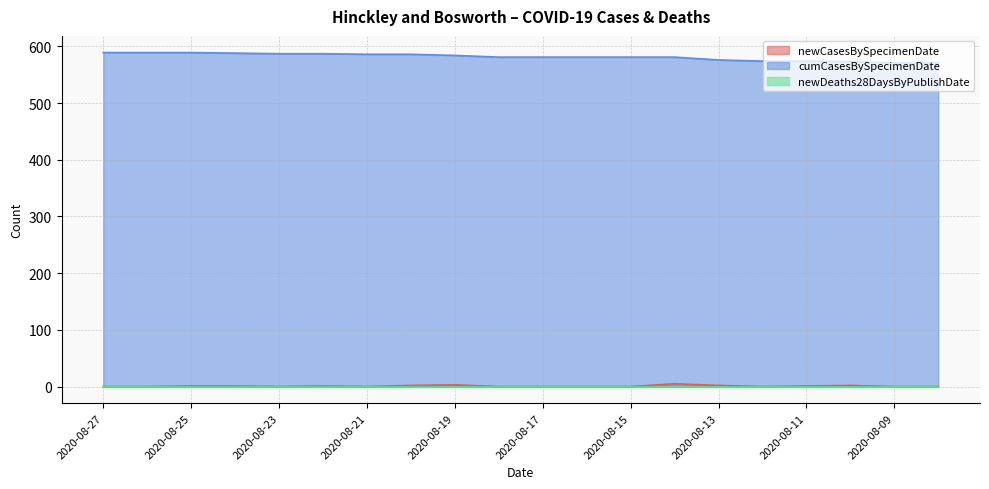

Is it true that newCasesBySpecimenDate equals 2 at 2020-08-20?

True